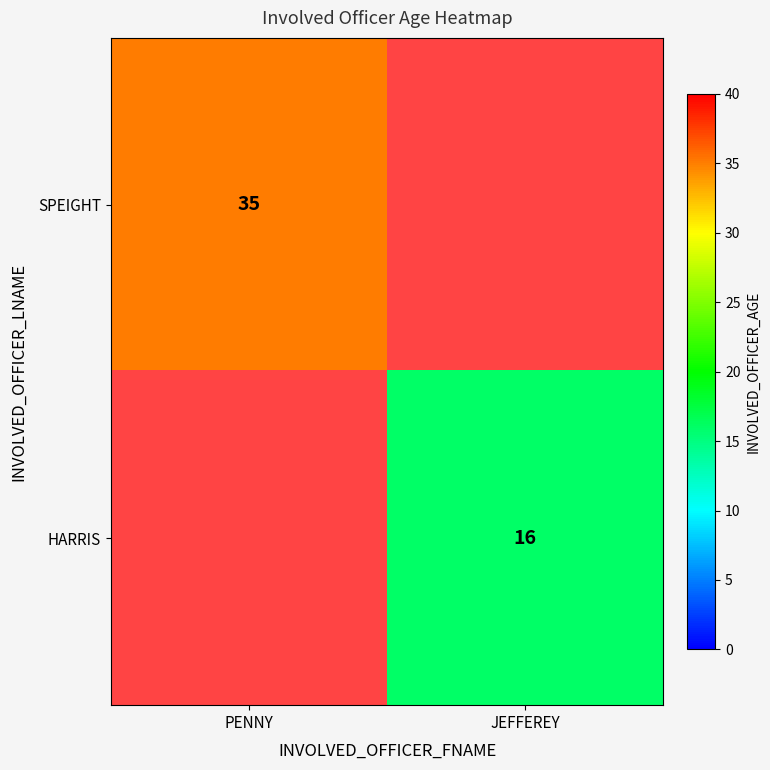

Is it true that HARRIS equals 22 at JEFFEREY?

False